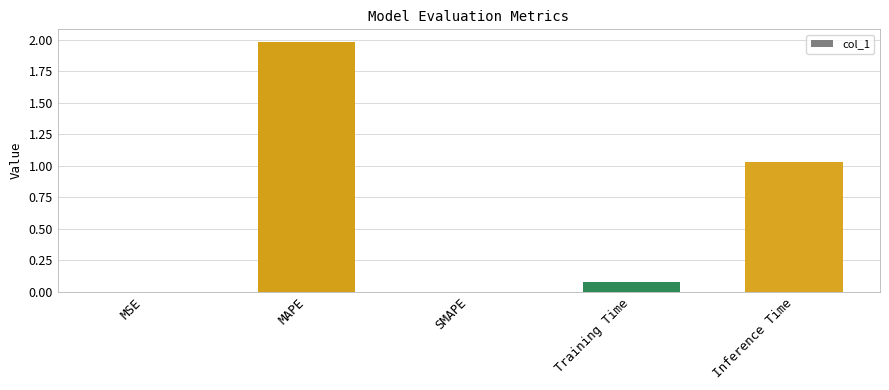

The chart shows a value of -1.2 at SMAPE. True or false?

False